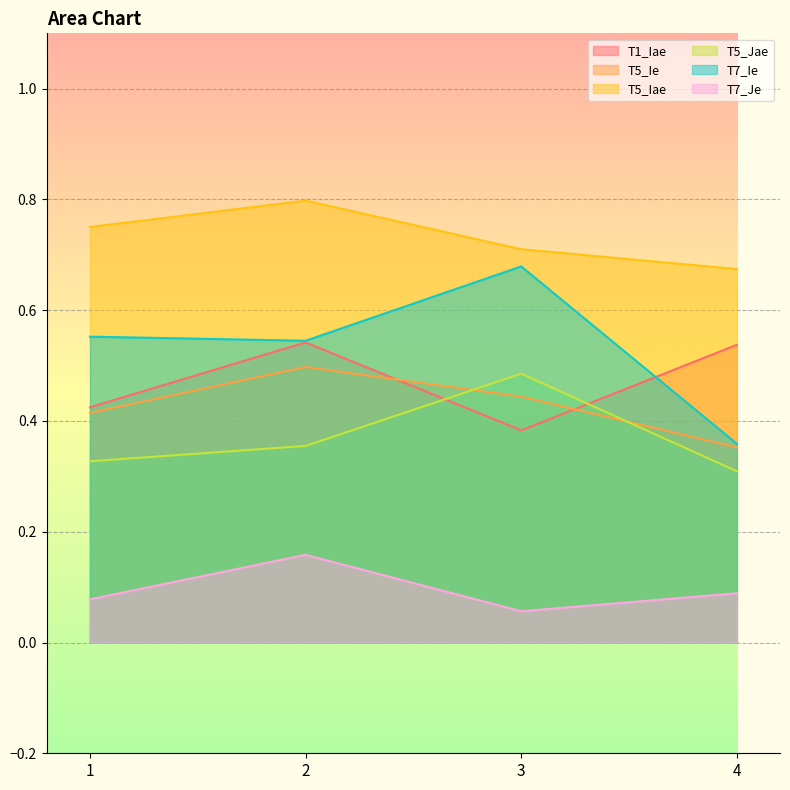

Does the chart display data point markers on the line(s)?

No